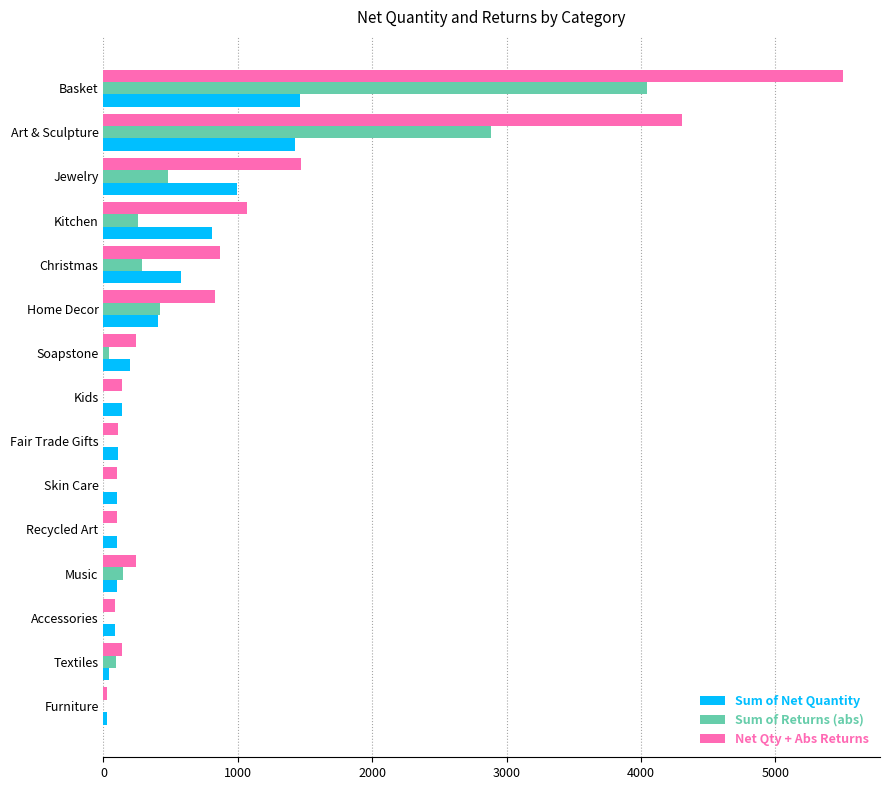

Which label corresponds to the largest value in the chart?

Basket